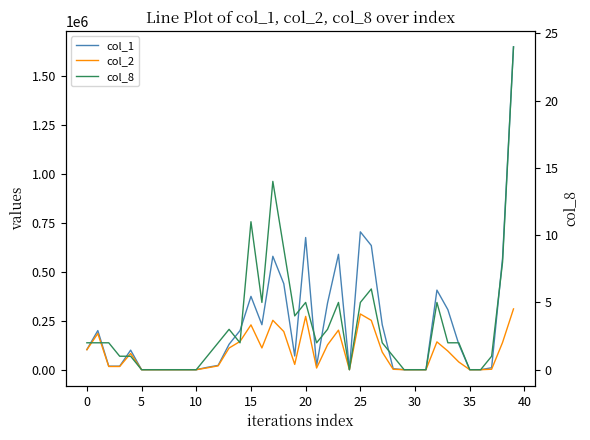

What is the average value of the col_2 series?

86773